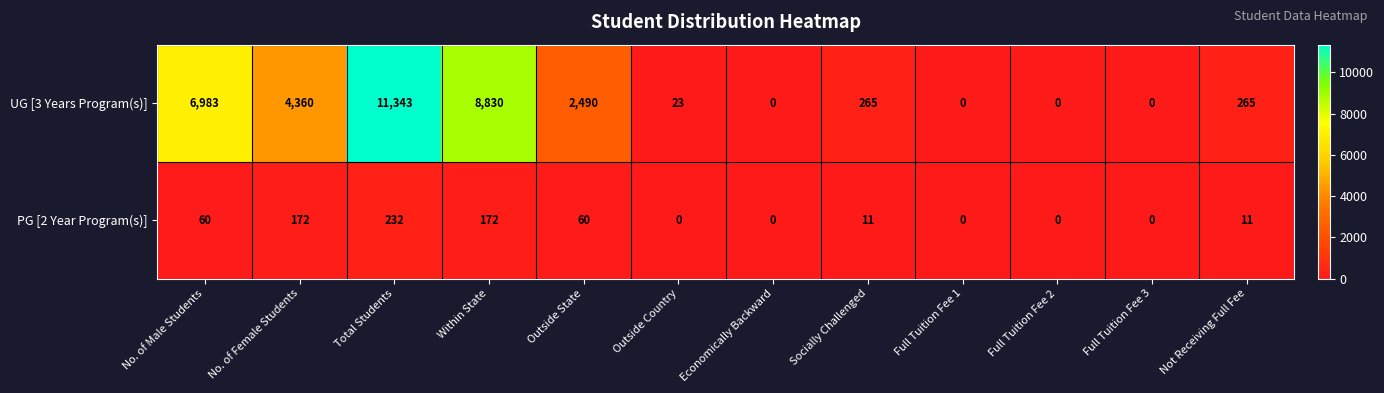

What is the sum of all PG [2 Year Program(s)] values?

718